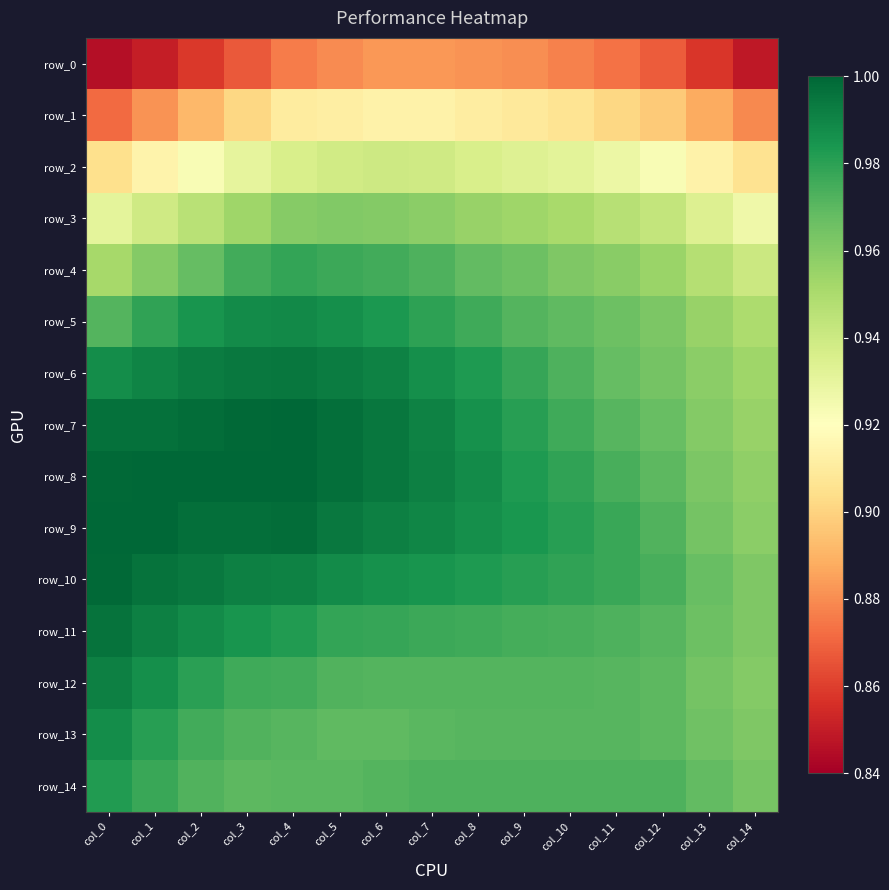

The row_5 series shows 1.0 at col_2. True or false?

True